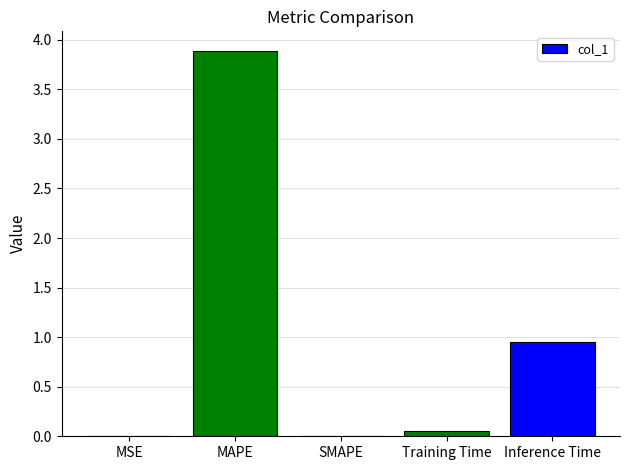

The chart shows a value of 0.0 at MSE. True or false?

True